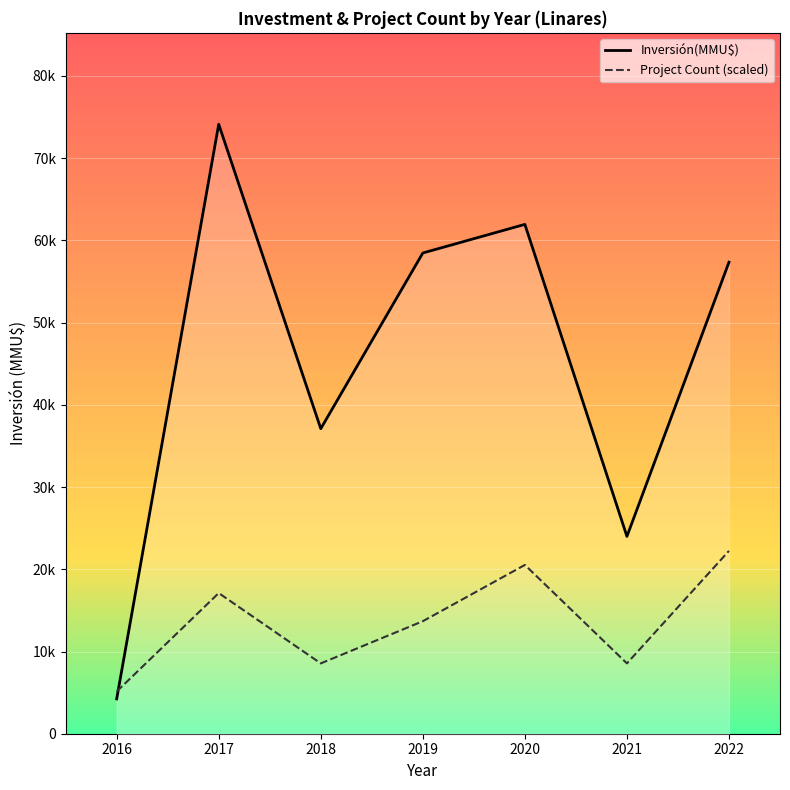

What is the average value of the Project Count (scaled) series?

13685.0